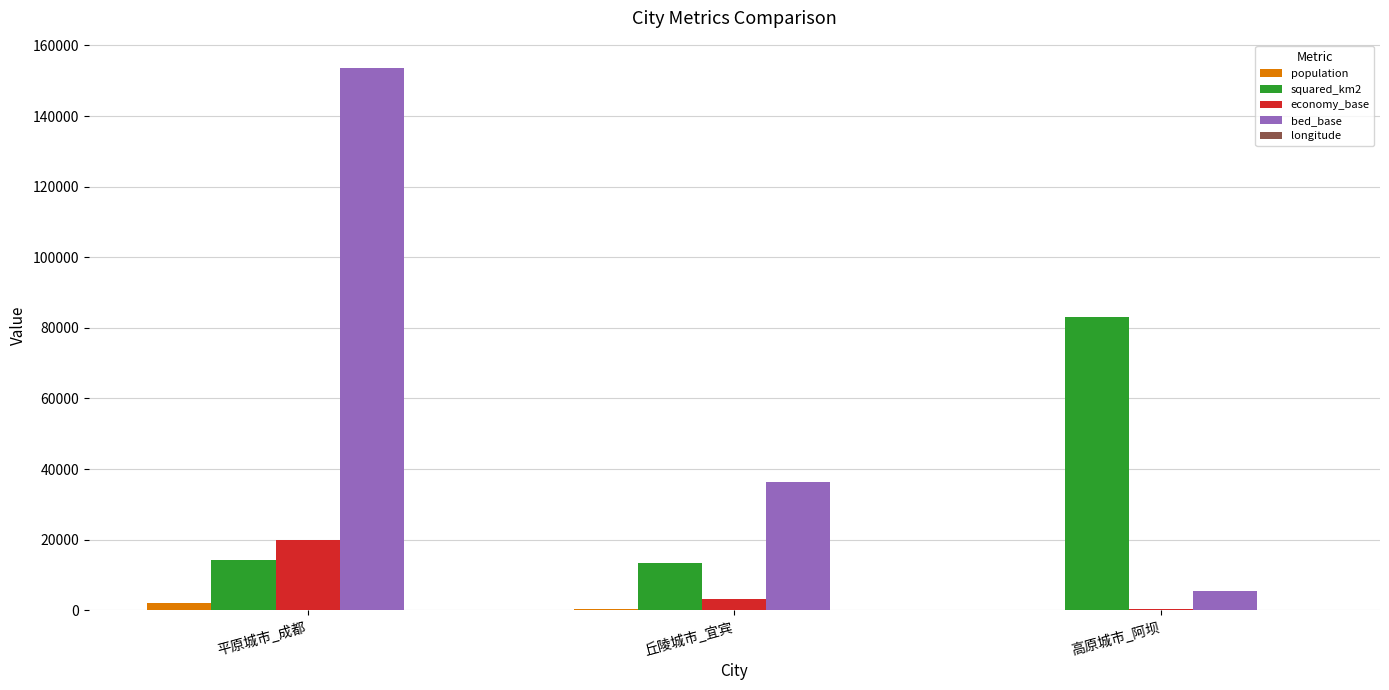

True or false: population has a value of 462.8 at 丘陵城市_宜宾.

True